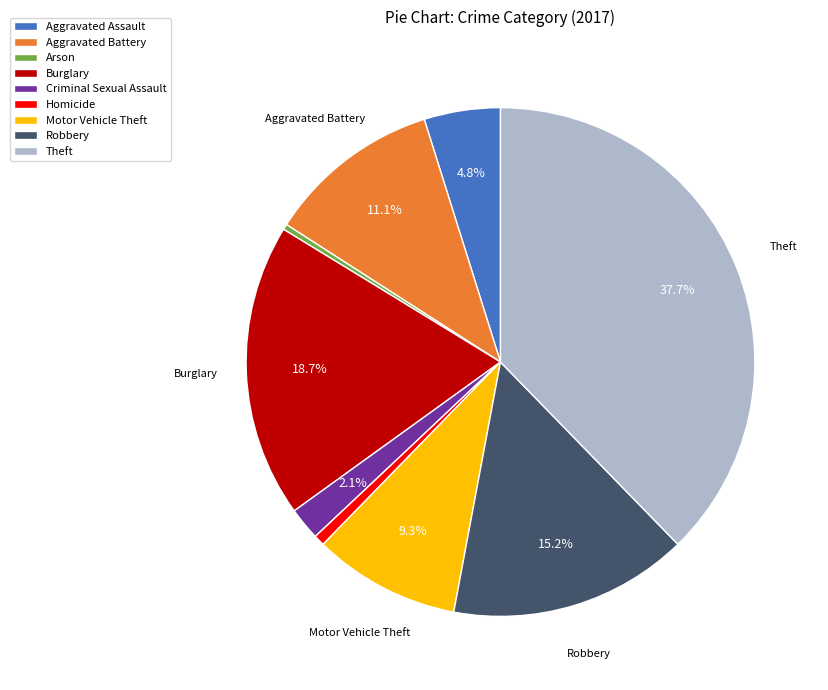

To the nearest percent, what portion does Motor Vehicle Theft represent?

9%